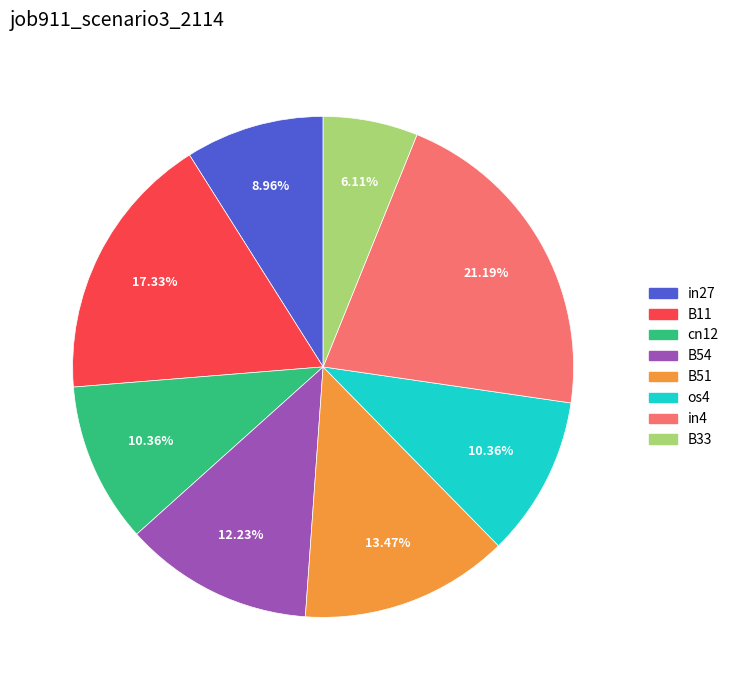

To the nearest percent, what percentage of the pie is cn12?

10%